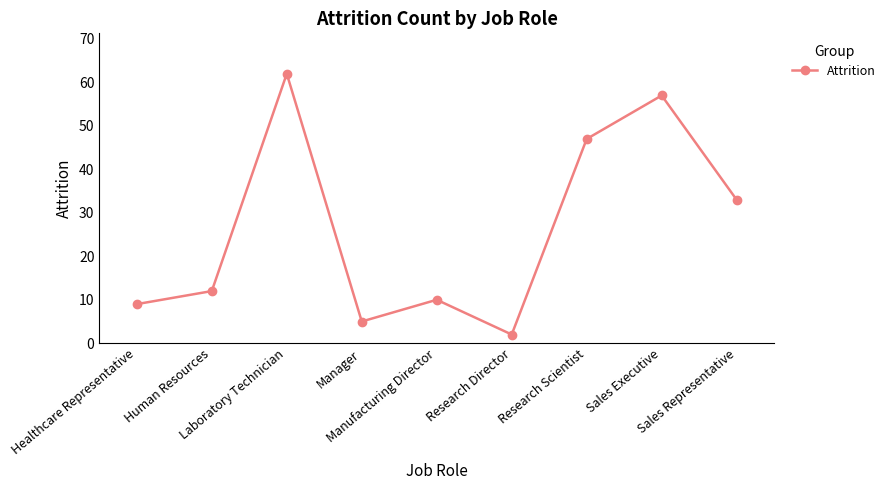

What is the change in value from Manager to Sales Representative?

+28